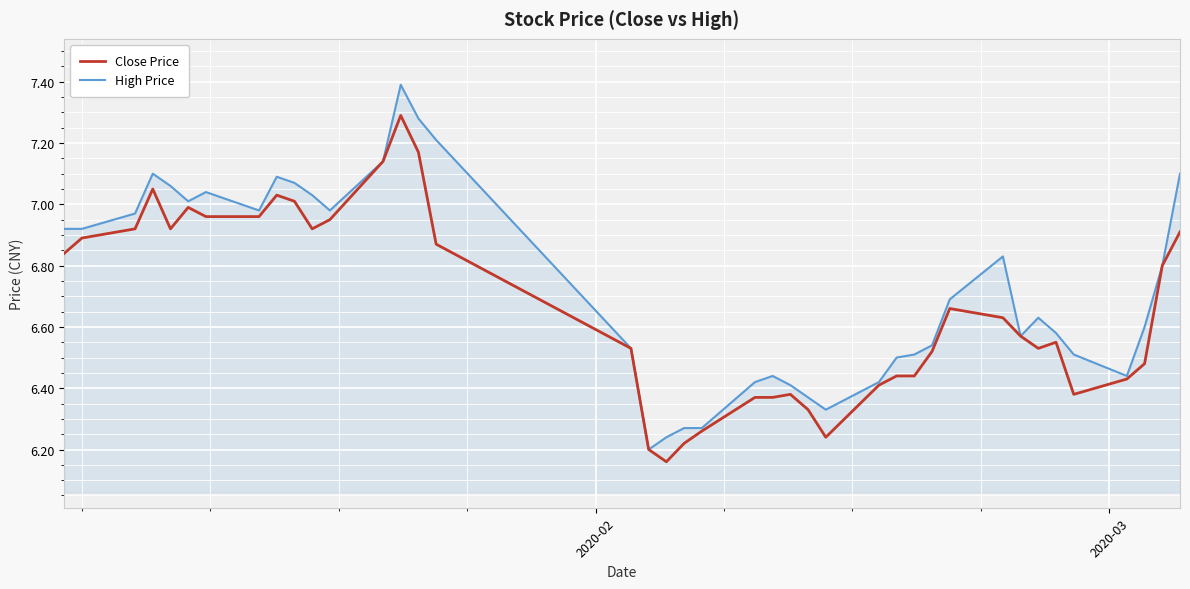

What is the difference between the maximum and second lowest values in the Close Price series?

1.1